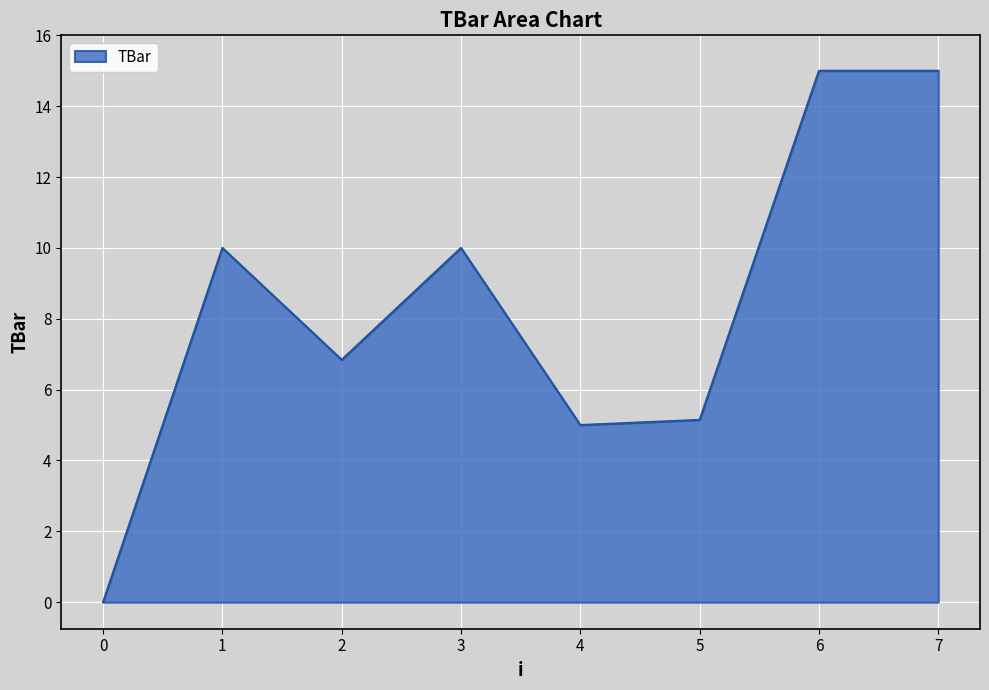

At which category does the data reach its first local valley?

2